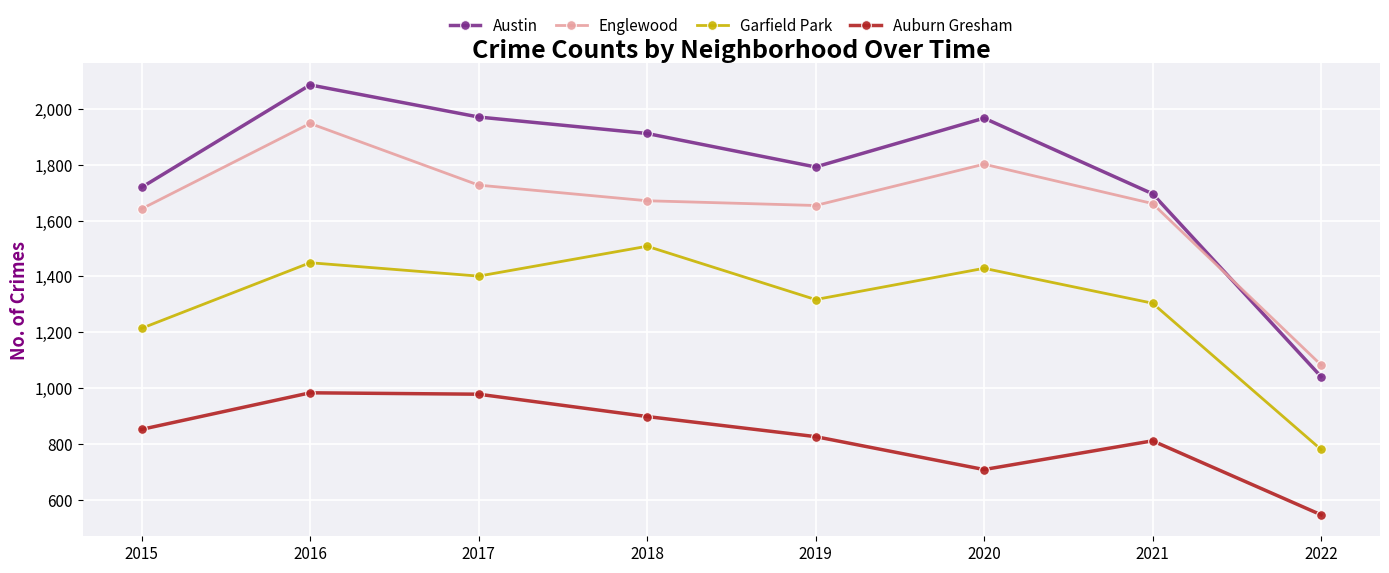

At which label does Garfield Park first exceed 1401?

2016